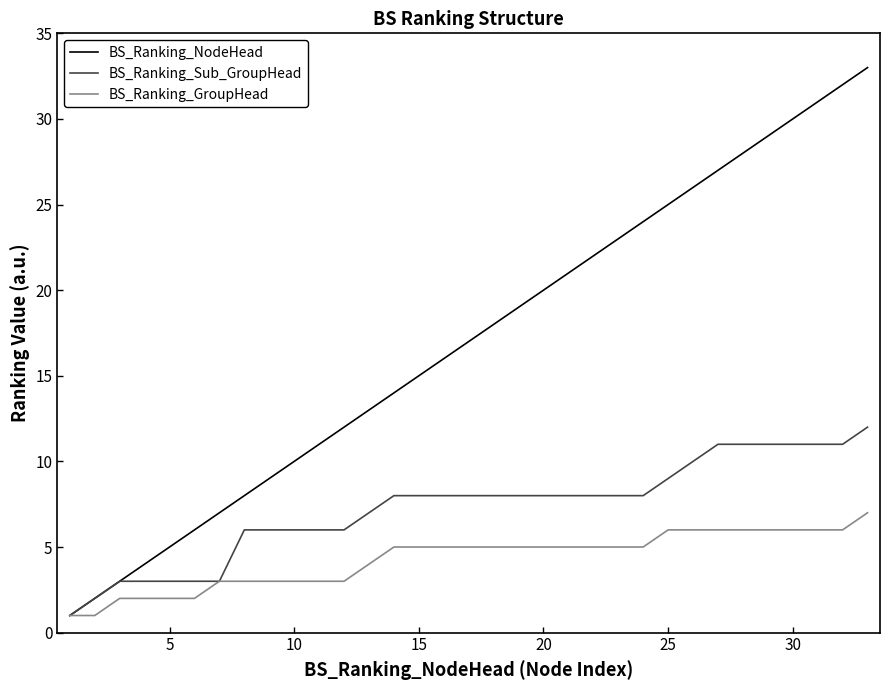

Which series has the largest total across all categories?

BS_Ranking_NodeHead